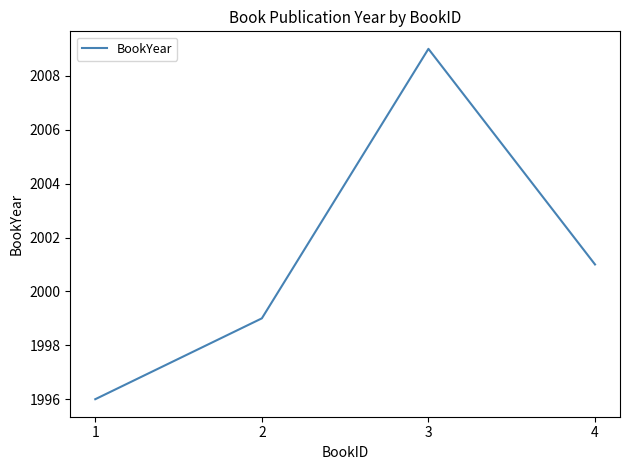

How many interior local peaks (higher than both neighbors) does the data have?

1